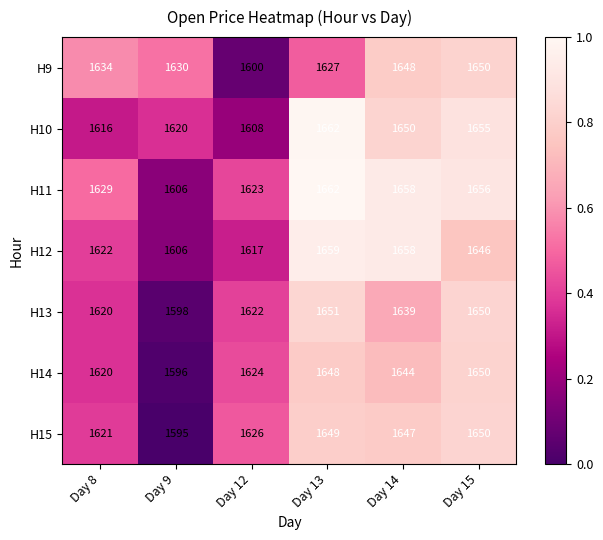

Which series has the largest total across all categories?

H11